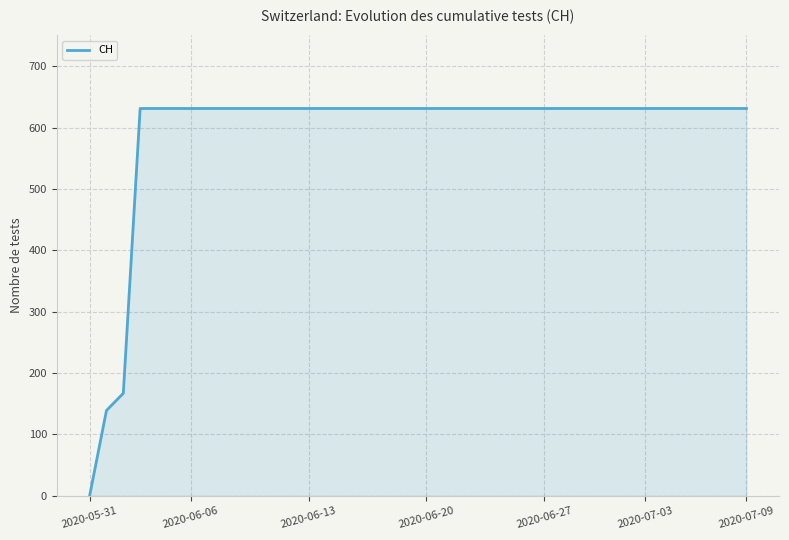

What is the difference between the maximum and minimum values?

631